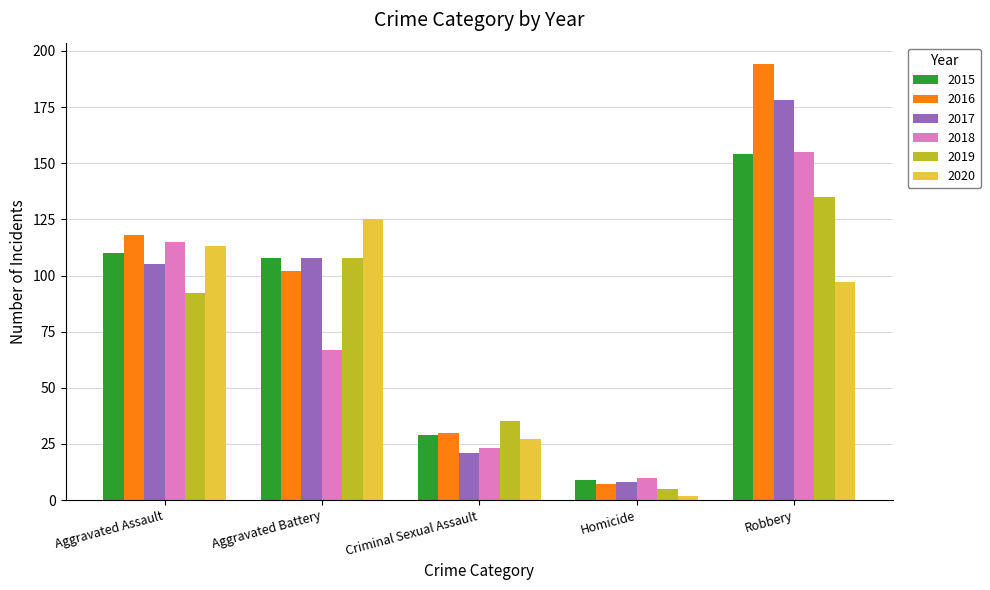

True or false: 2018 has a value of 10 at Homicide.

True